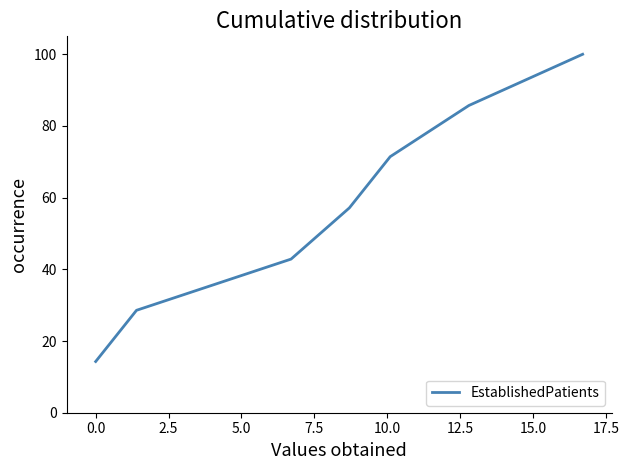

Is this an area chart (filled region under the line)?

No